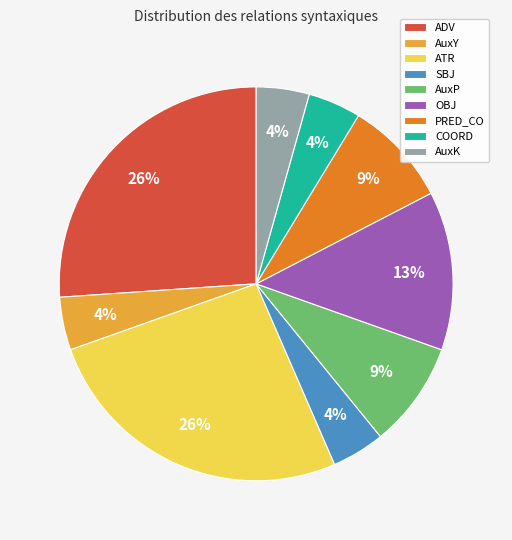

To the nearest percent, what percentage of the pie is ATR?

26%